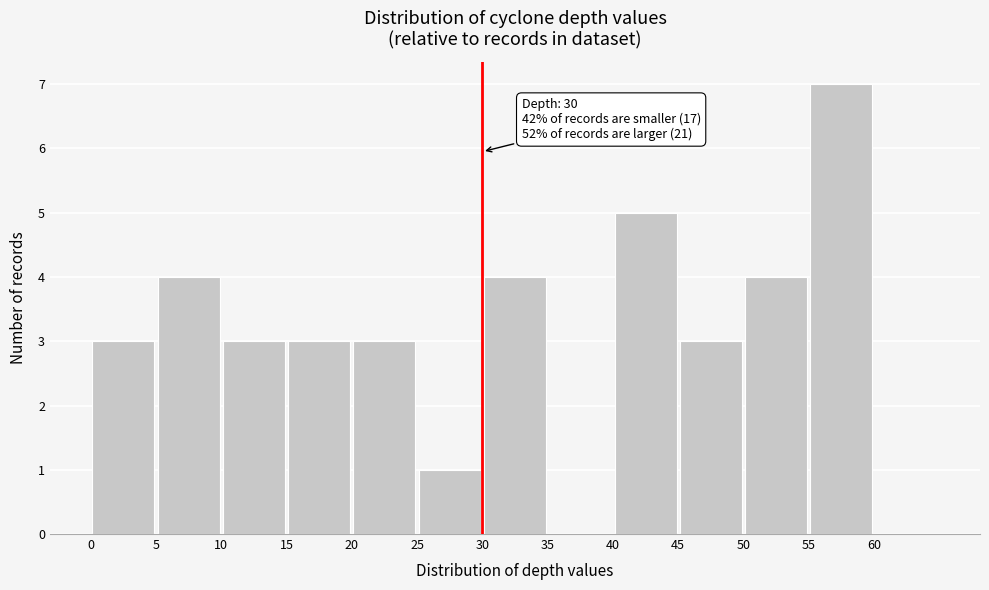

Over which range of the x-axis is the bar tallest?

55 to 60